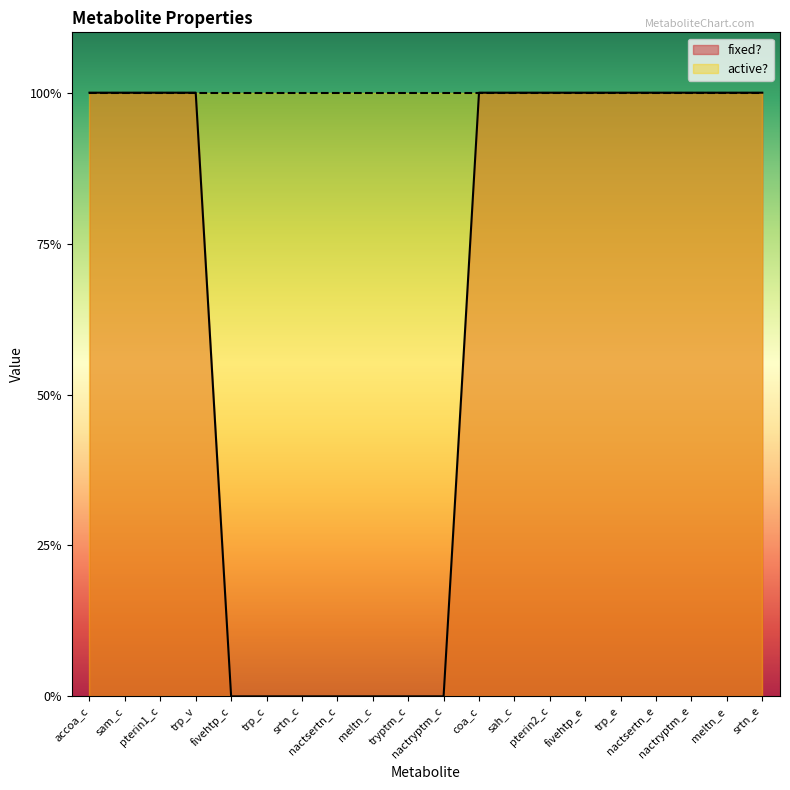

Reading right to left, extract all data points from this chart.

1	1	1	1	1	1	1	1	1	0	0	0	0	0	0	0	1	1	1	1